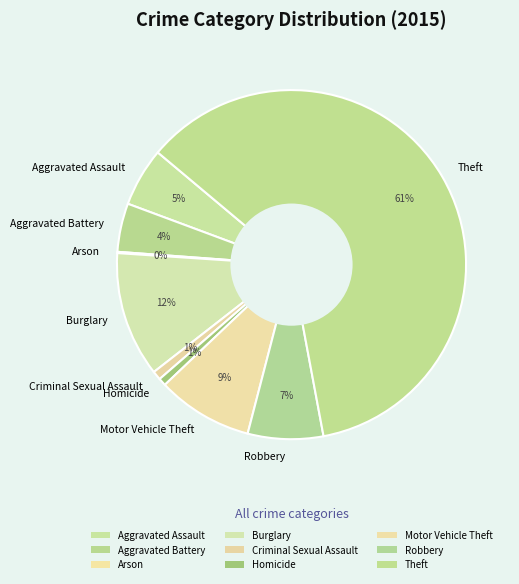

To the nearest percent, what is the combined percentage of Aggravated Assault and Motor Vehicle Theft?

14%